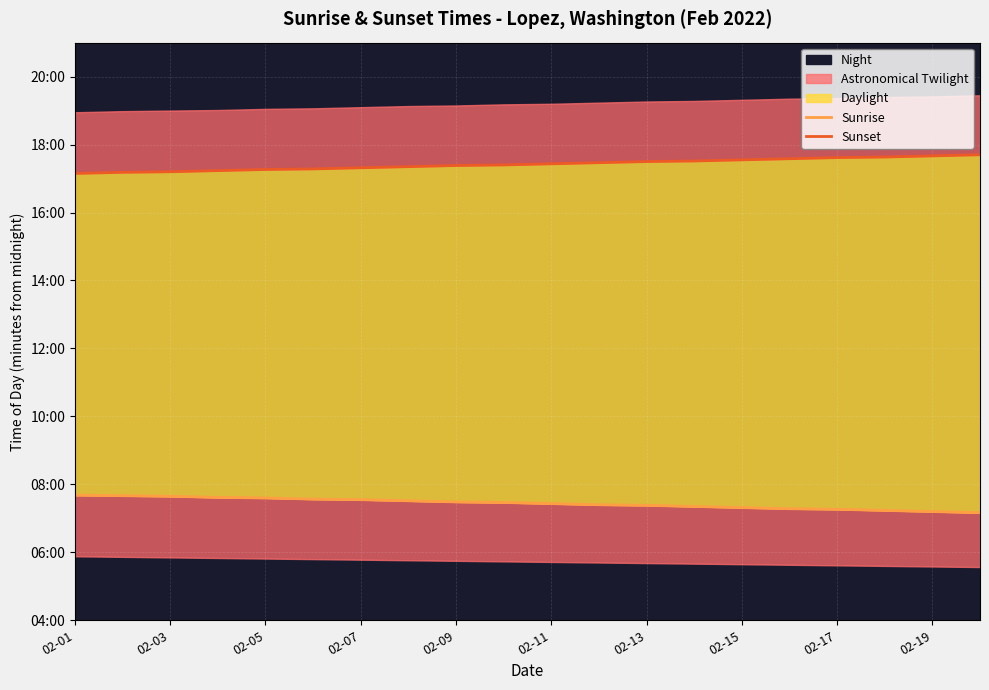

The Sunrise series shows 797 at 02-11. True or false?

False